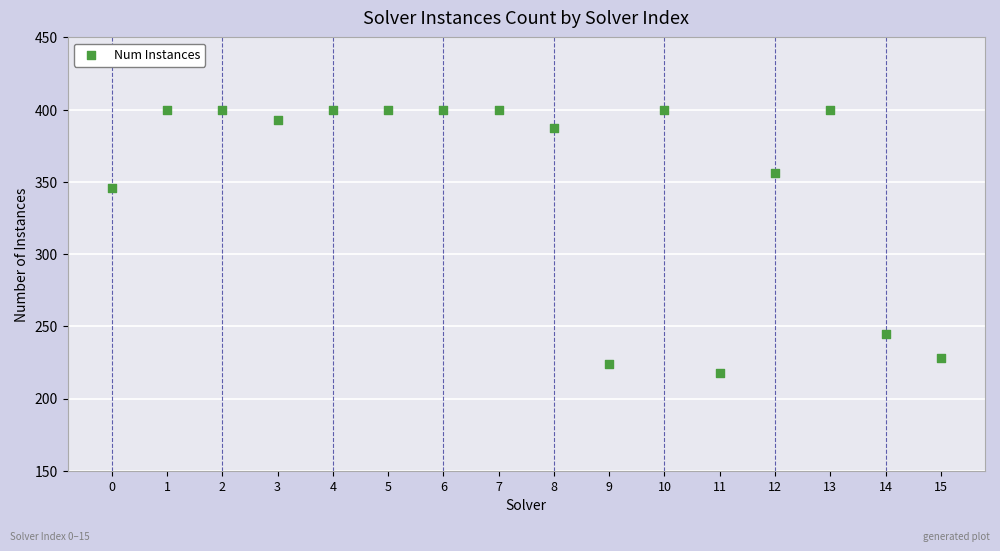

What Y value in the scatter plot is closest to 309?

346